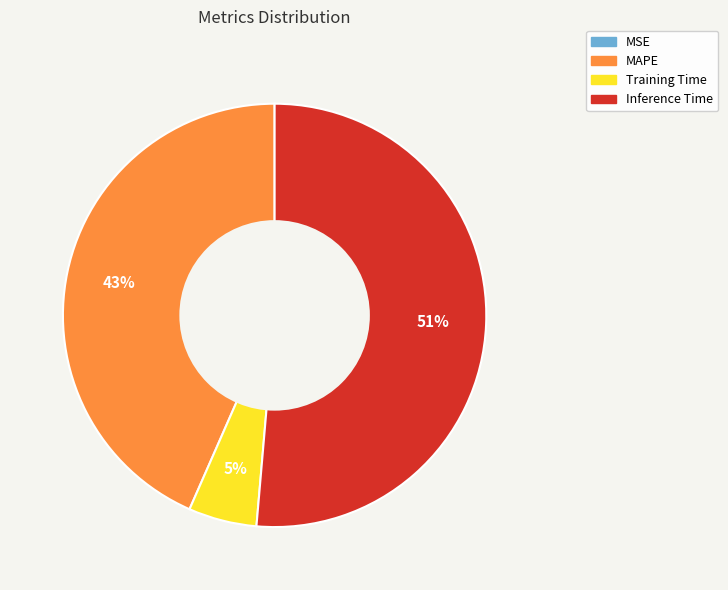

To the nearest percent, what portion does Training Time represent?

5%